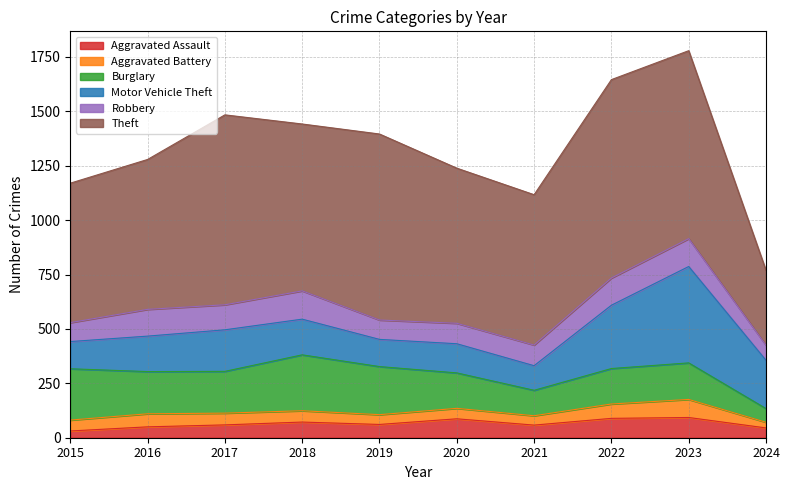

Reading left to right, extract all data points from this chart.

Aggravated Assault: 31	50	59	72	61	87	58	89	93	45
Aggravated Battery: 50	60	54	52	45	48	43	66	83	26
Burglary: 236	194	192	257	221	163	117	163	168	63
Motor Vehicle Theft: 125	163	191	164	125	134	113	291	443	222
Robbery: 87	123	115	130	89	94	95	125	128	69
Theft: 641	689	873	767	855	713	691	912	864	344